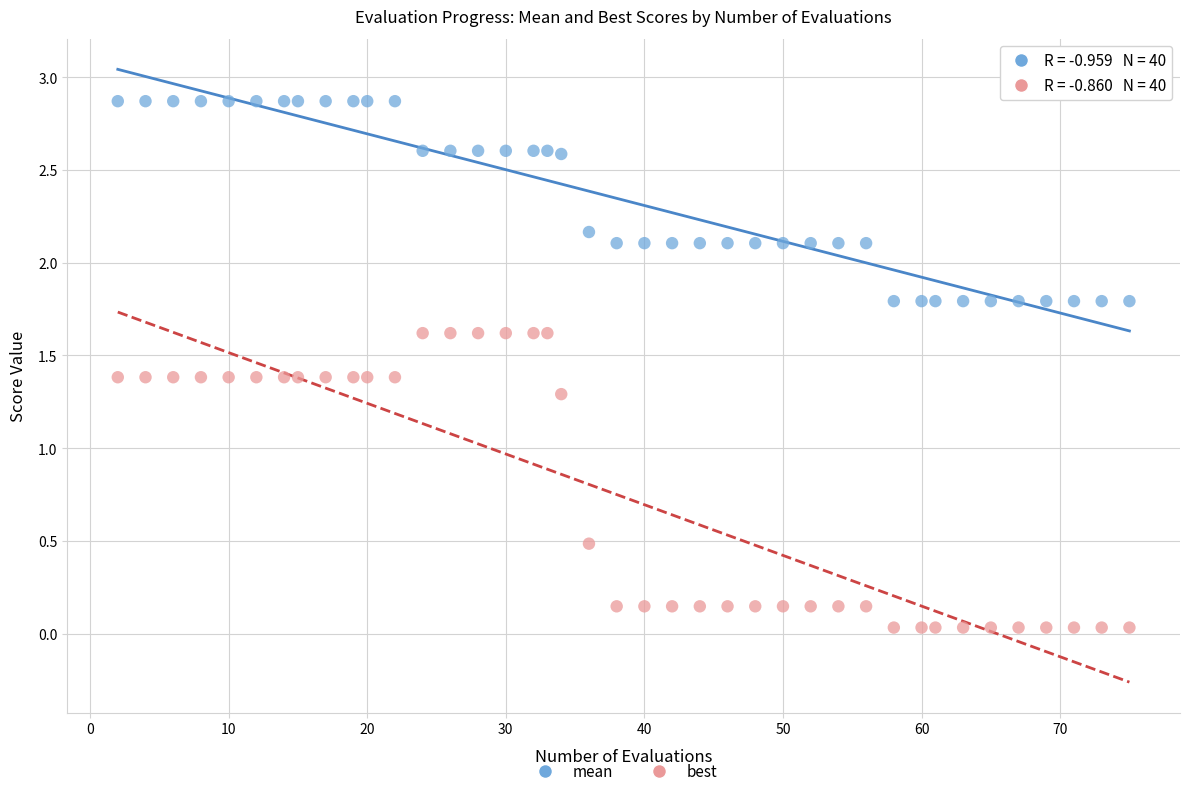

Which series reaches the minimum Y coordinate?

best